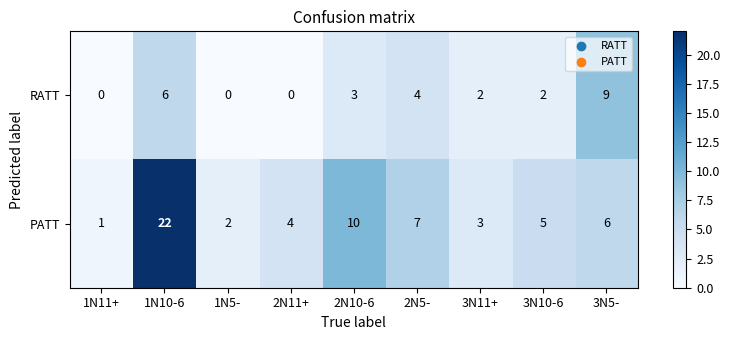

At which category is the sum across all series the highest?

1N10-6